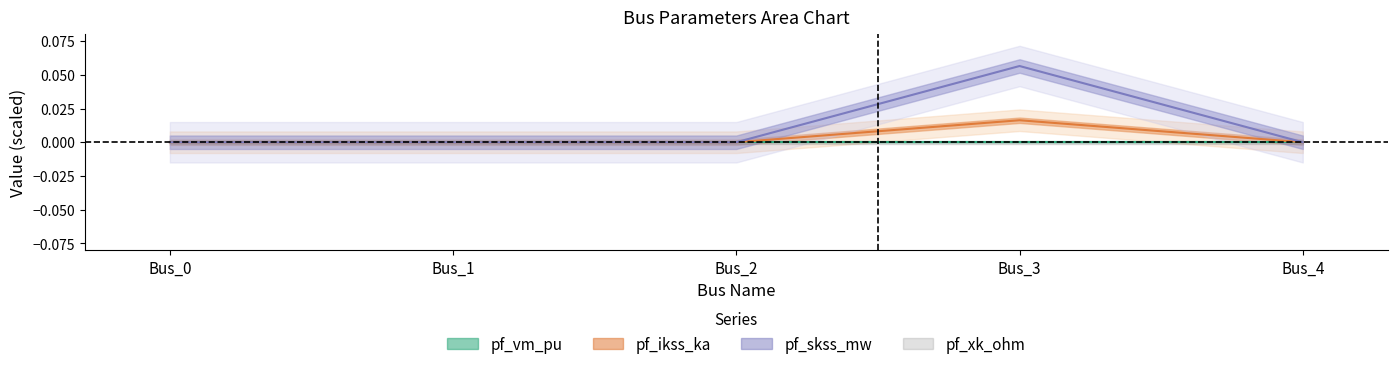

True or false: pf_ikss_ka and pf_skss_mw cross at least once.

False